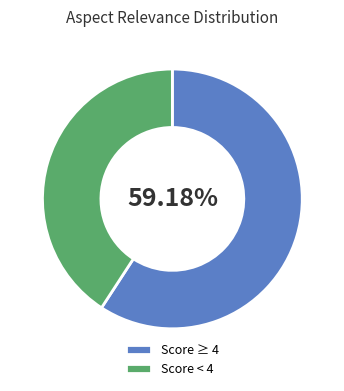

How many slices are in this pie chart?

2